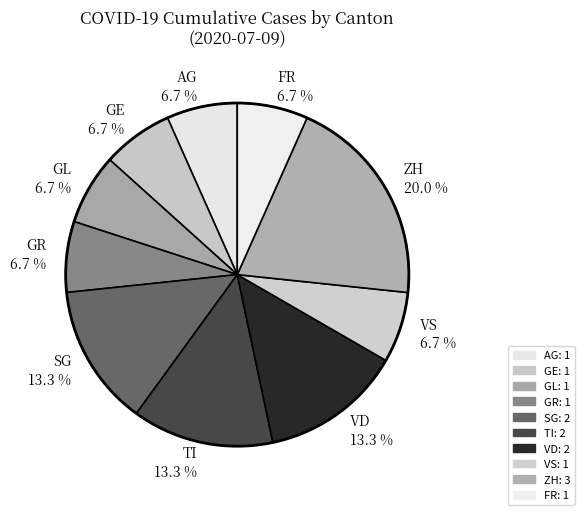

Approximately how many times larger is the value at VS 6.7 % compared to AG 6.7 %?

1.0